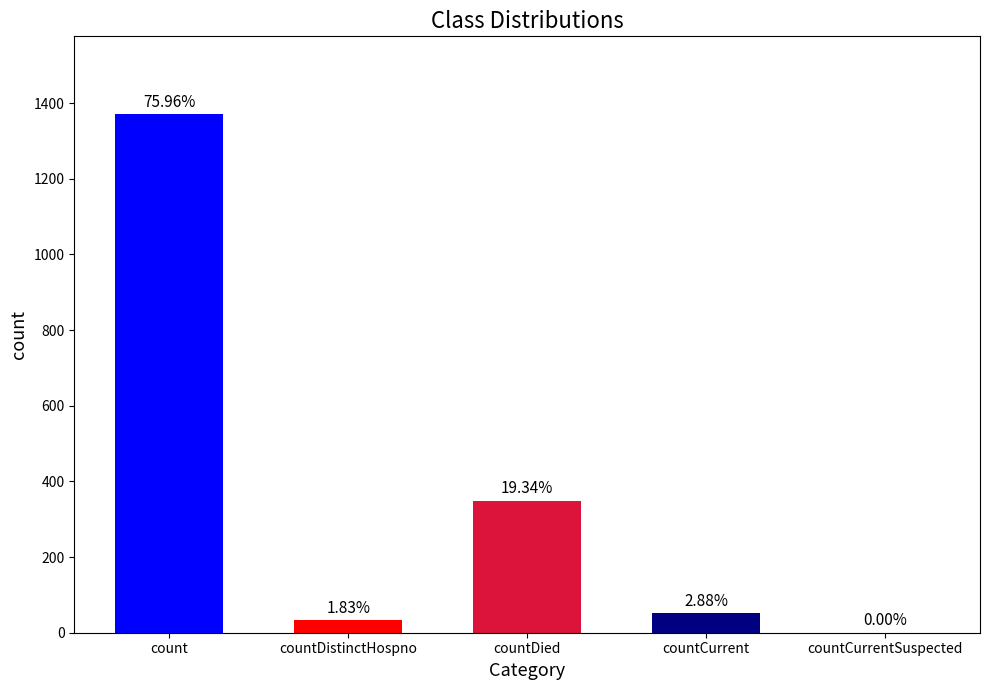

What is the change in value from count to countDistinctHospno?

-1338